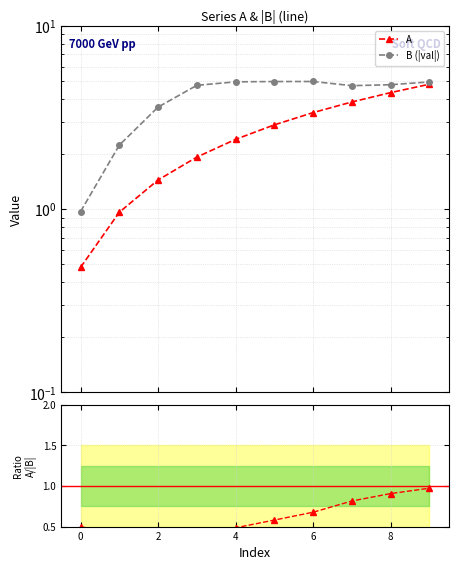

Between 4 and 10, which series saw the biggest shift?

A